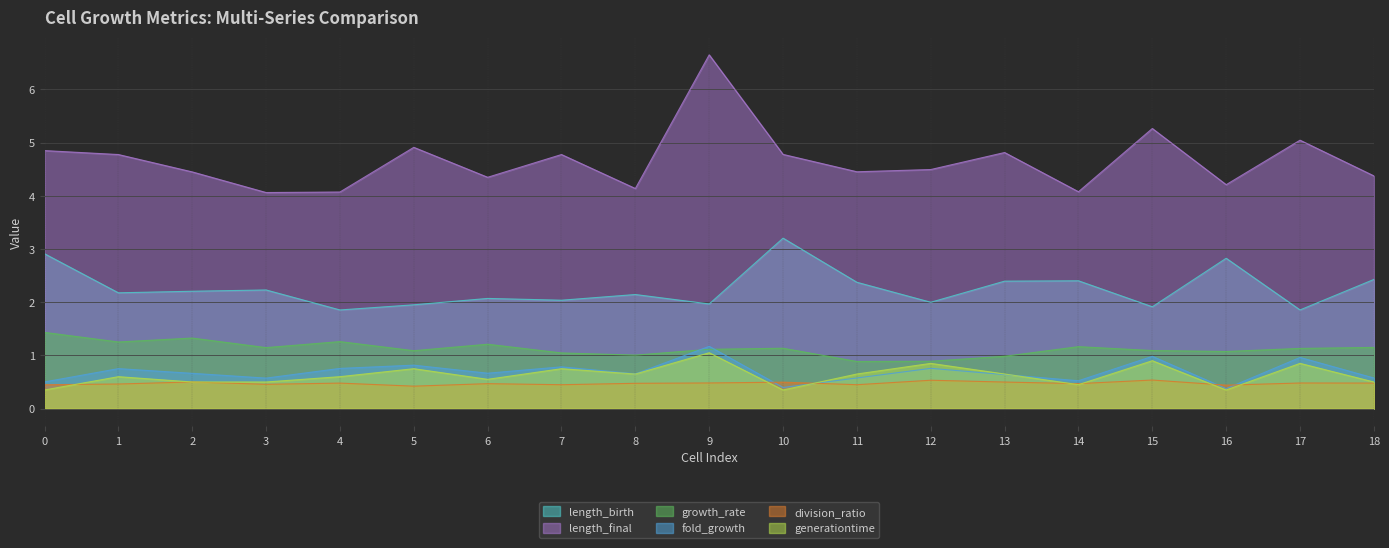

Which series has the largest total across all categories?

length_final